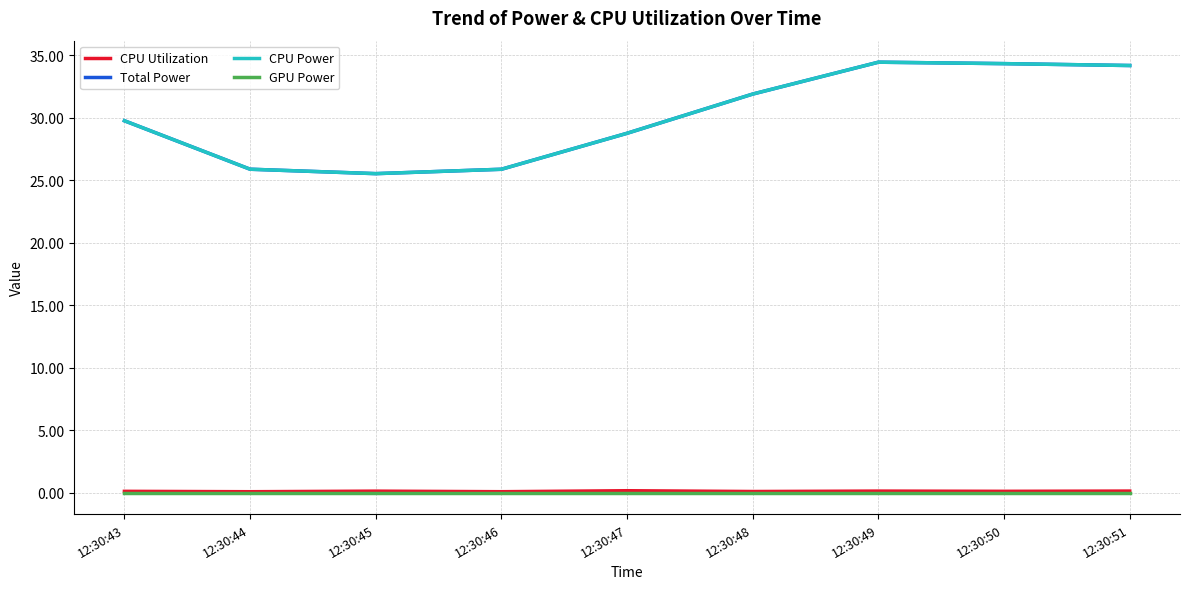

Which series has the widest spread of values?

Total Power